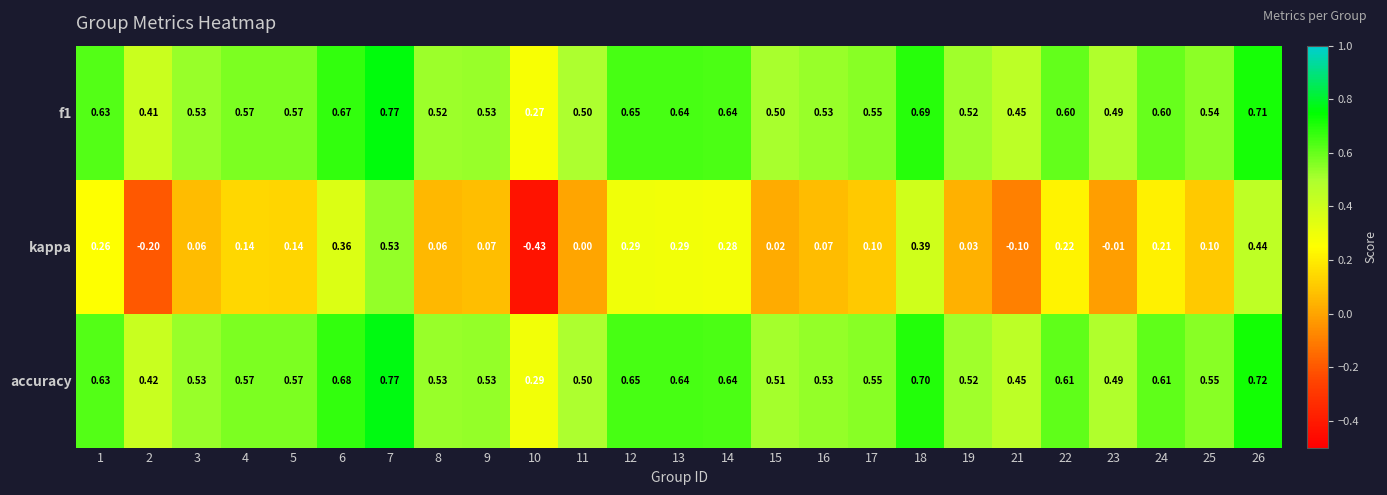

Which series has the widest spread of values?

kappa